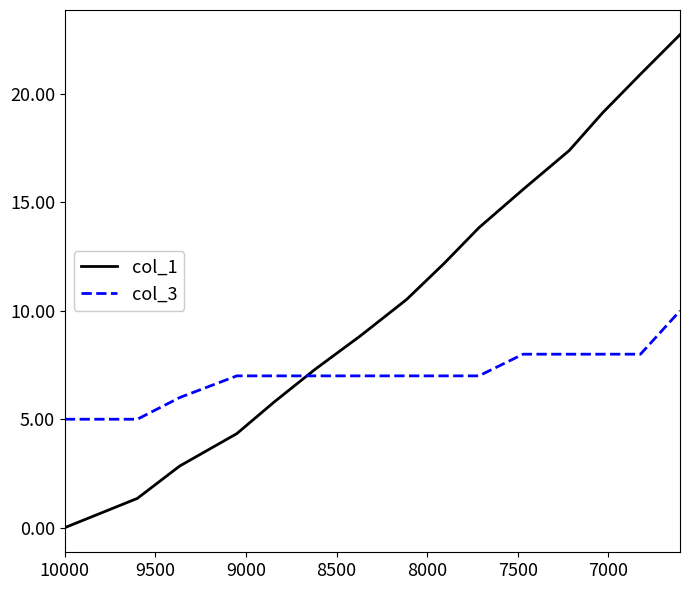

List the series in order of their peak value, lowest first.

col_3, col_1